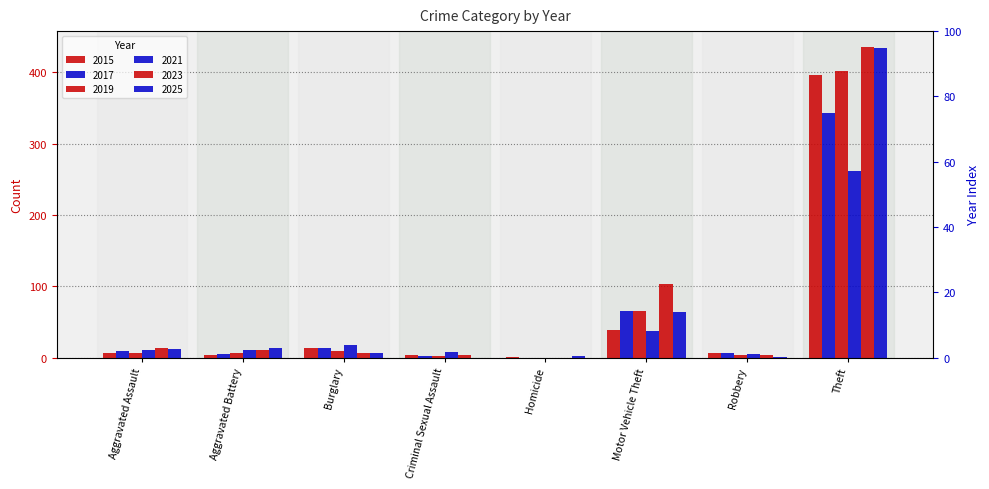

At which category is the sum across all series the highest?

Theft